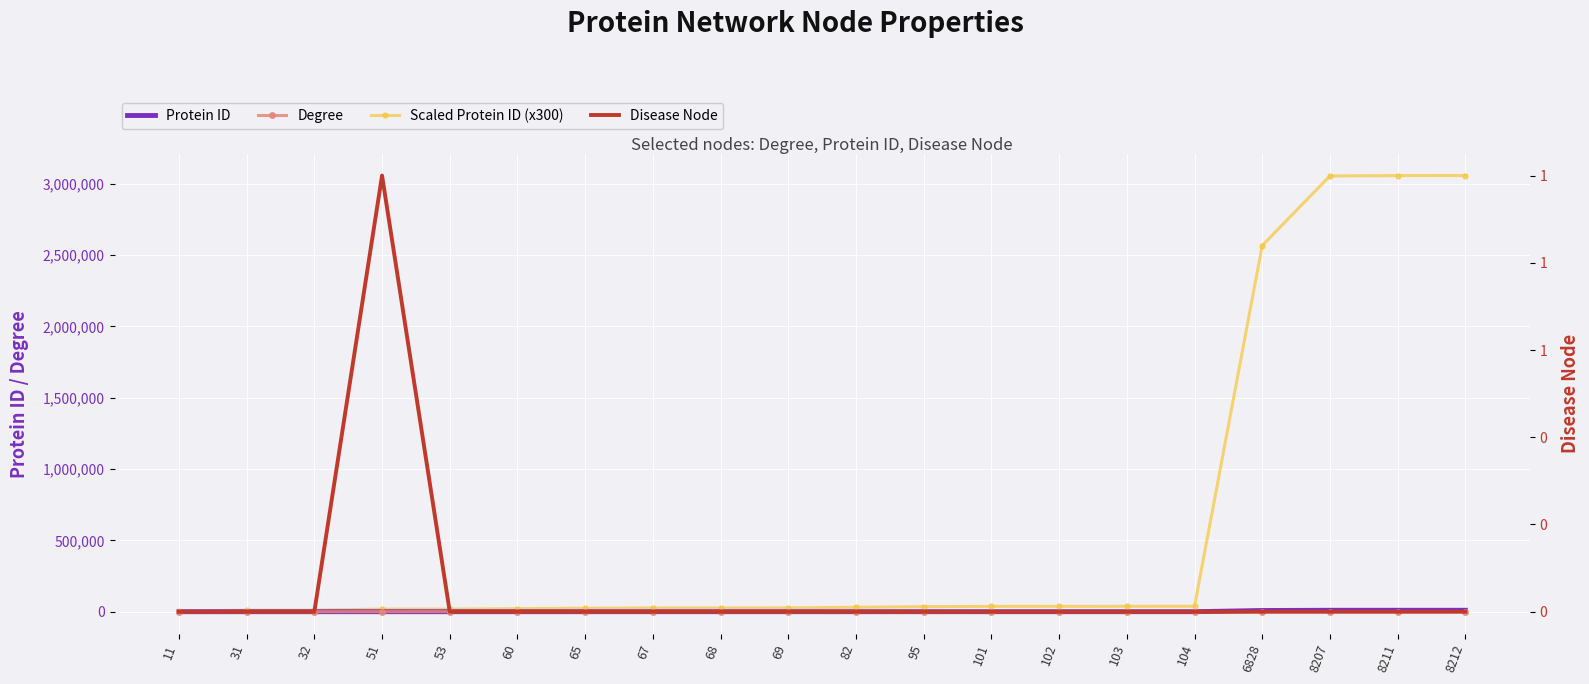

Is the value of Protein ID at 95 greater than the value of Scaled Protein ID (x300) at 6828?

No